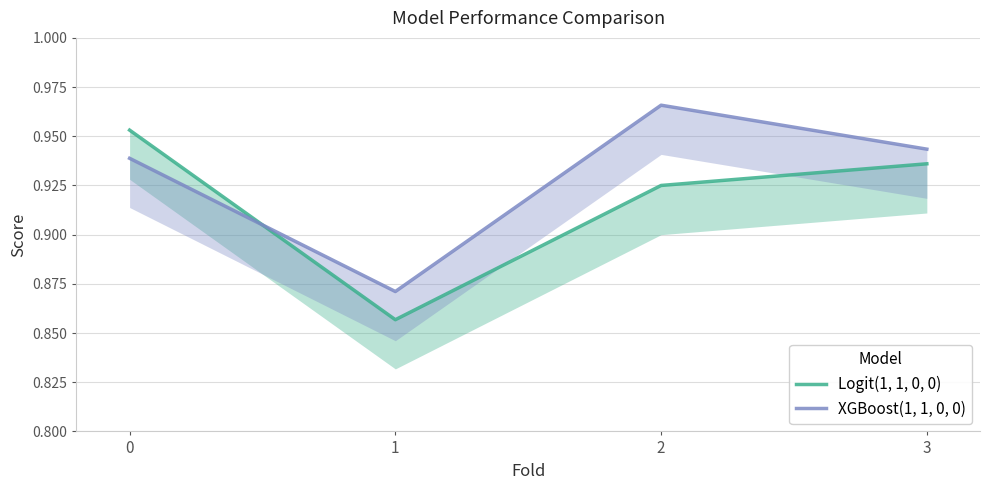

Reading left to right, list all the values displayed in this chart.

Logit(1, 1, 0, 0): 0=1.0	1=0.9	2=0.9	3=0.9
XGBoost(1, 1, 0, 0): 0=0.9	1=0.9	2=1.0	3=0.9